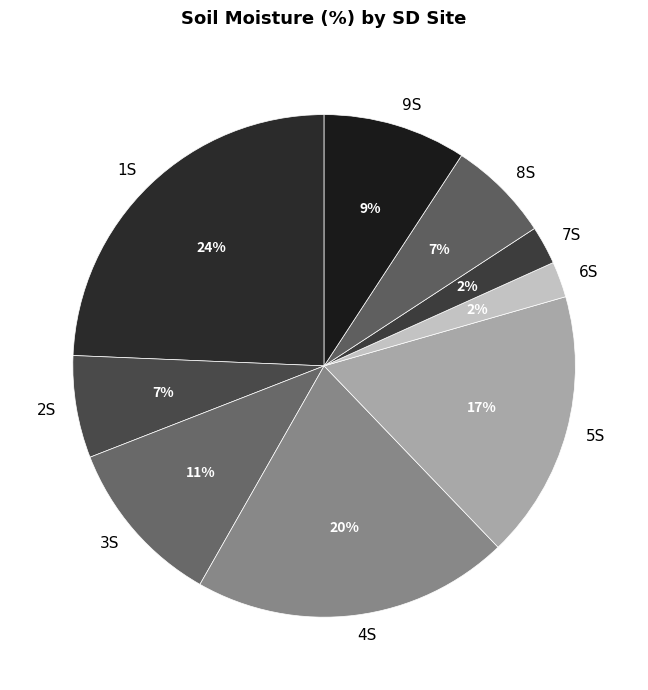

To the nearest percent, what percentage of the pie is 7S?

2%